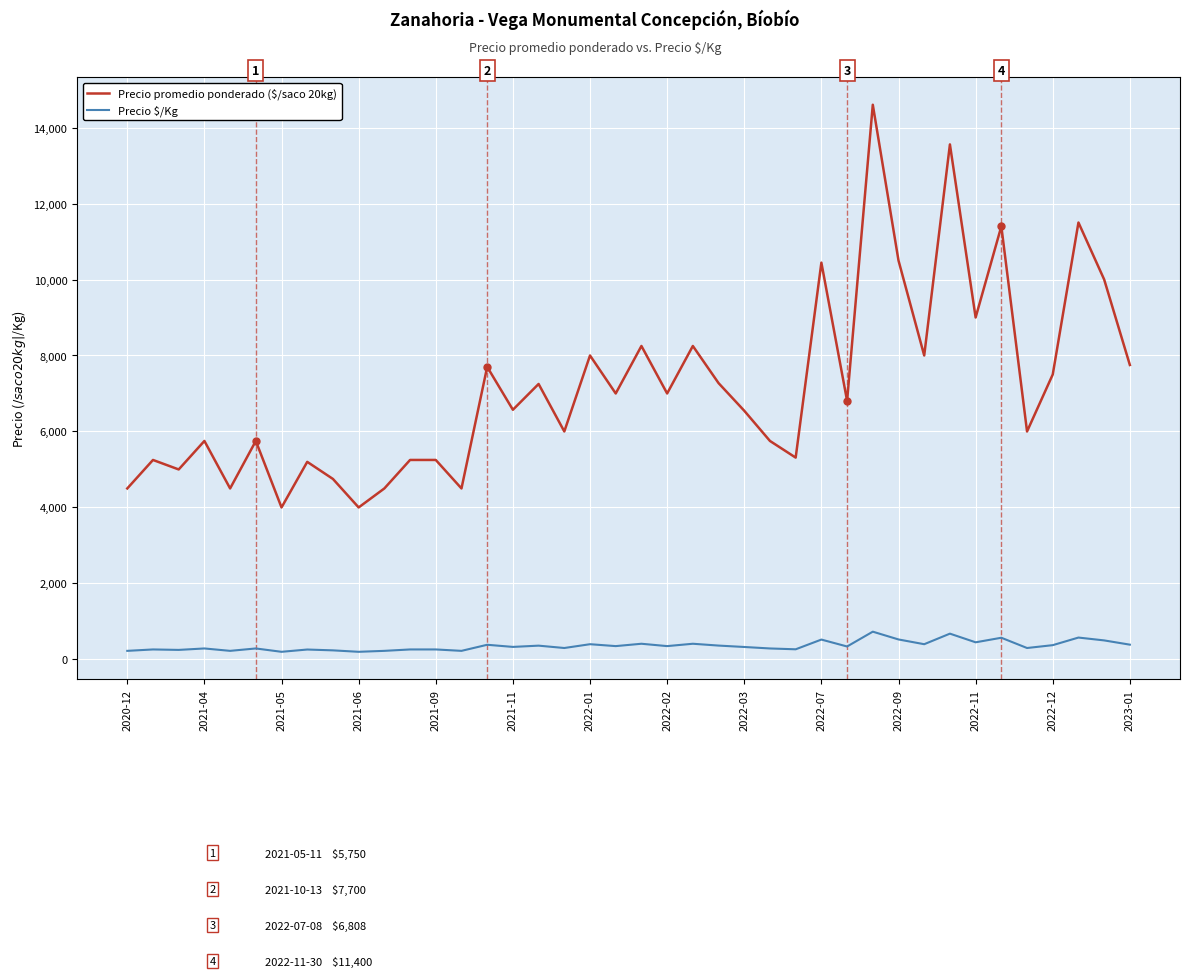

Does the chart have visible grid lines?

Yes